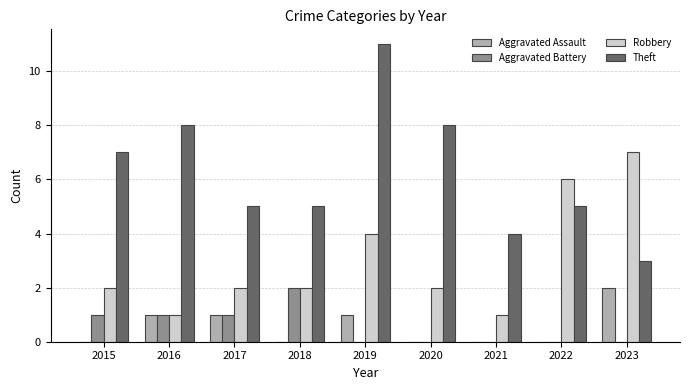

Which series has the largest total across all categories?

Theft